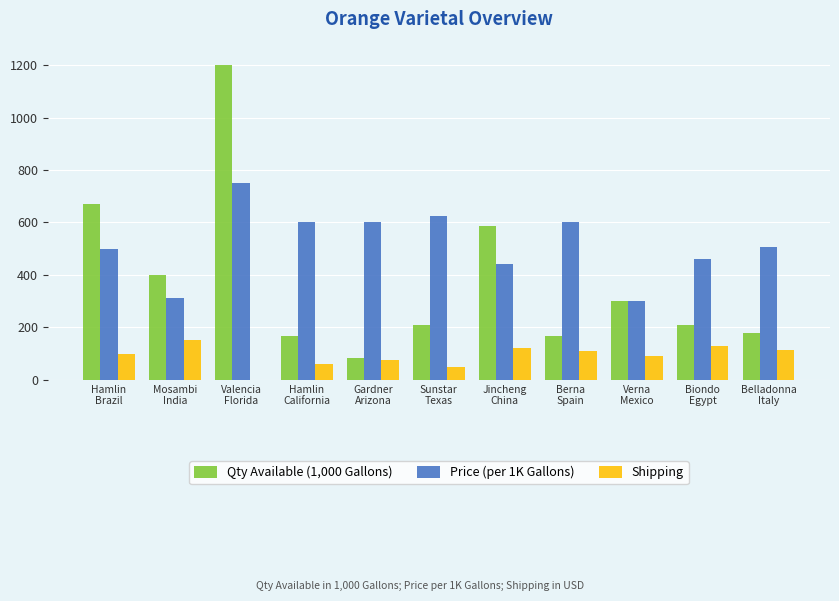

At which category is the sum across all series the highest?

Valencia
Florida